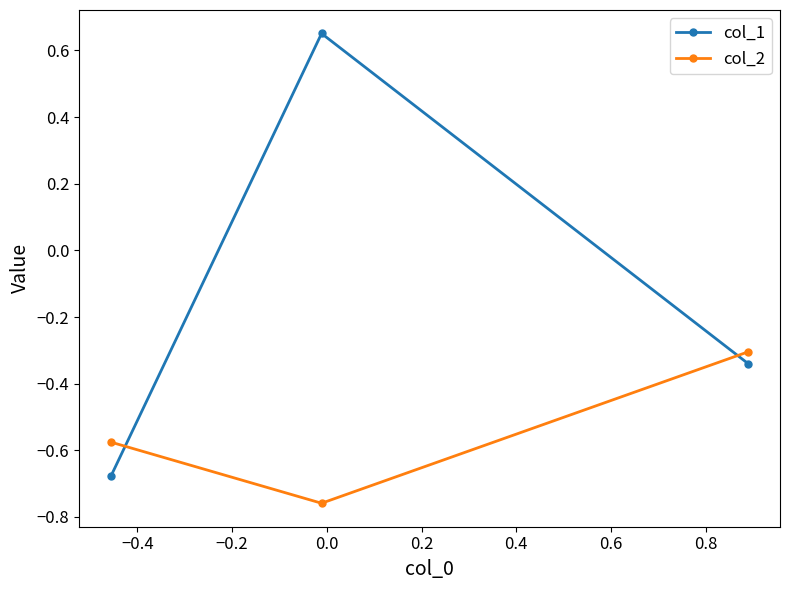

How many values in col_1 are below zero?

2